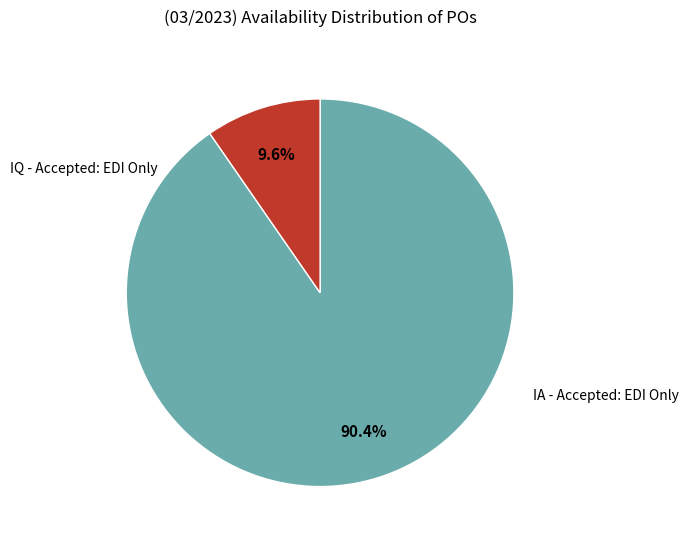

Is there any slice that represents more than half of the pie?

Yes